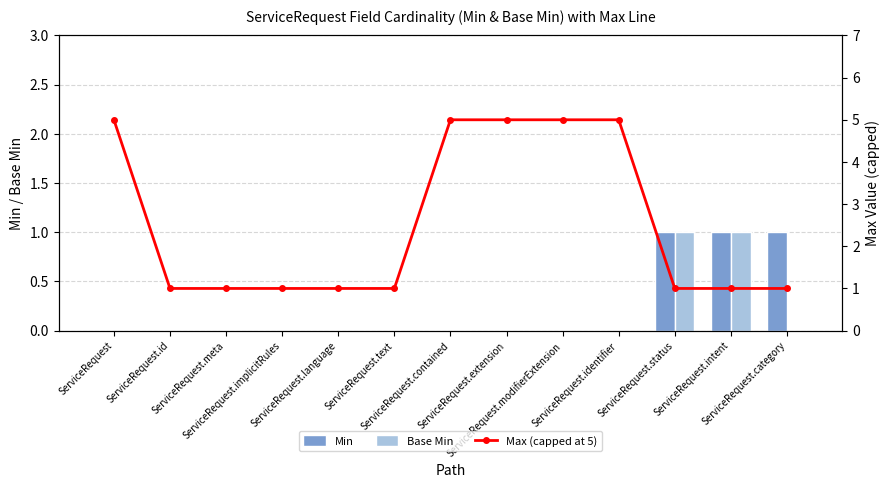

What is the sum of all Max (capped at 5) values?

33